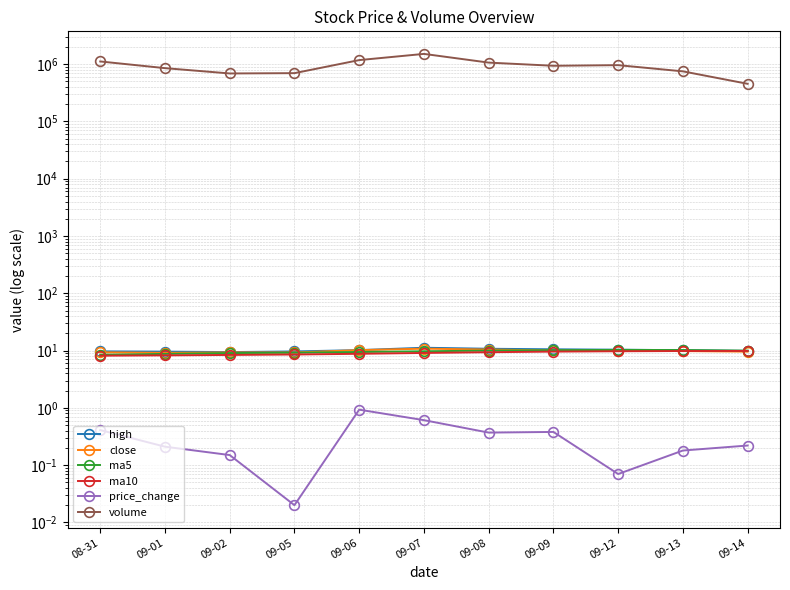

List the series in order of their peak value, lowest first.

price_change, ma10, ma5, close, high, volume